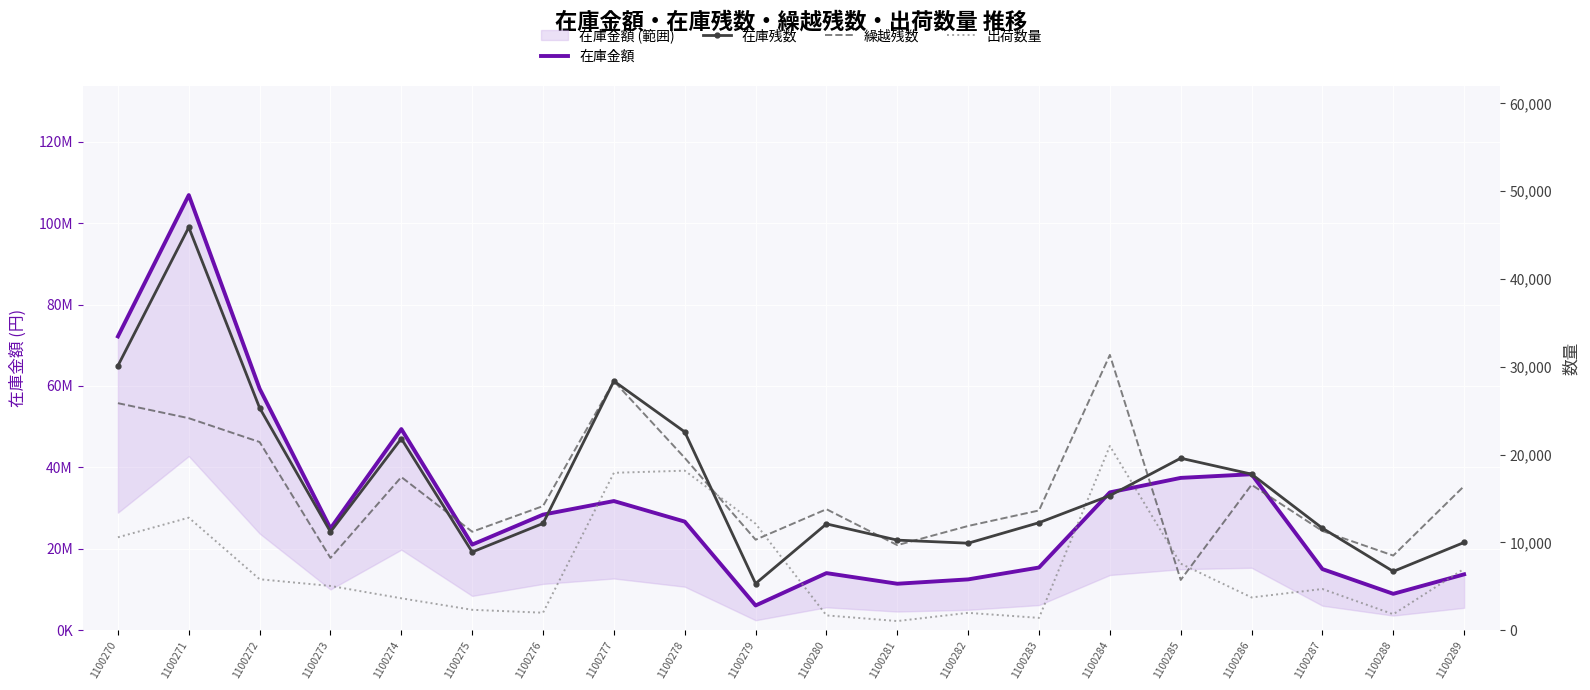

Rank the categories by 在庫金額 value from highest to lowest.

1100271, 1100270, 1100272, 1100274, 1100286, 1100285, 1100284, 1100277, 1100276, 1100278, 1100273, 1100275, 1100283, 1100287, 1100280, 1100289, 1100282, 1100281, 1100288, 1100279